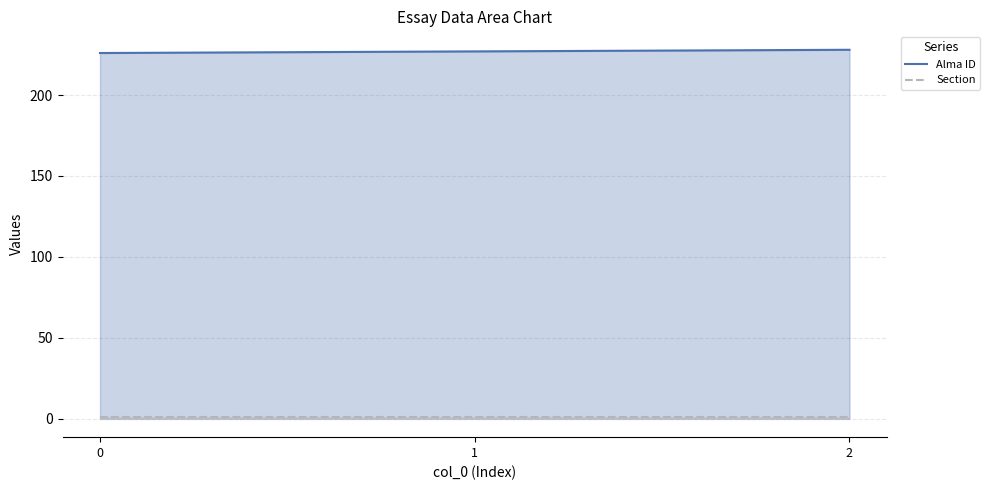

What is the value of the Section point at the 3rd from the left?

1